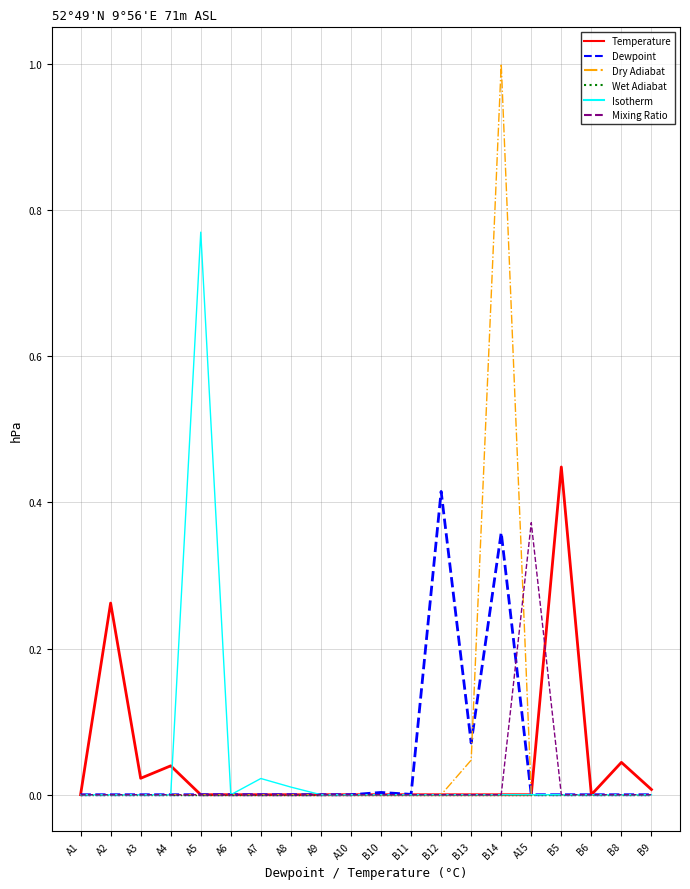

What is the greatest value displayed?

1.0